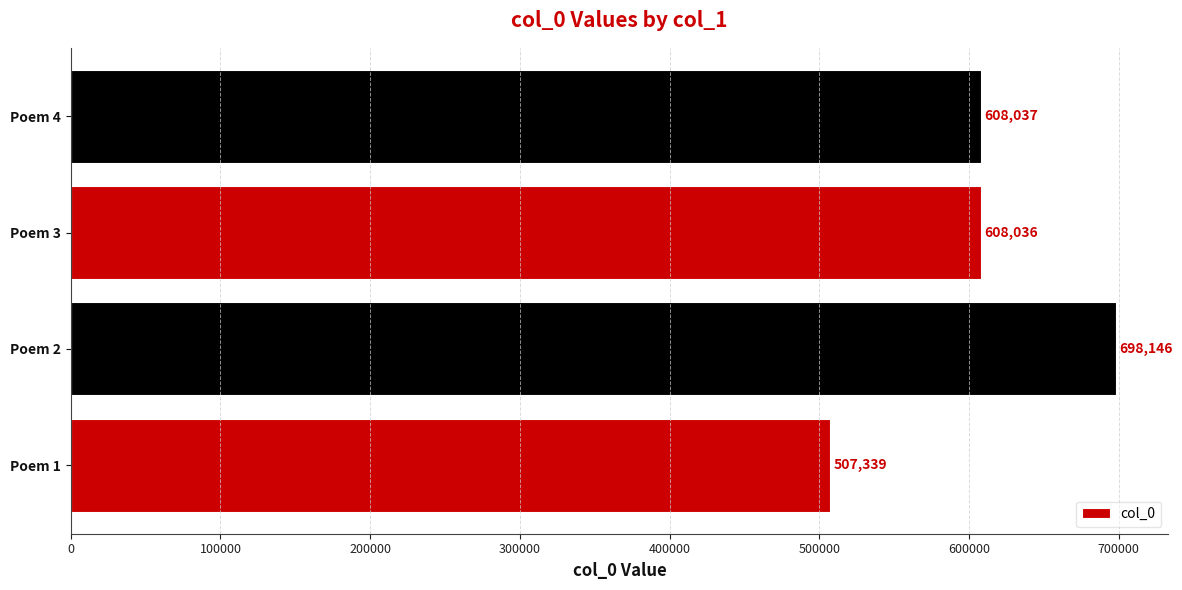

List the labels in order of value, largest first.

Poem 2, Poem 4, Poem 3, Poem 1